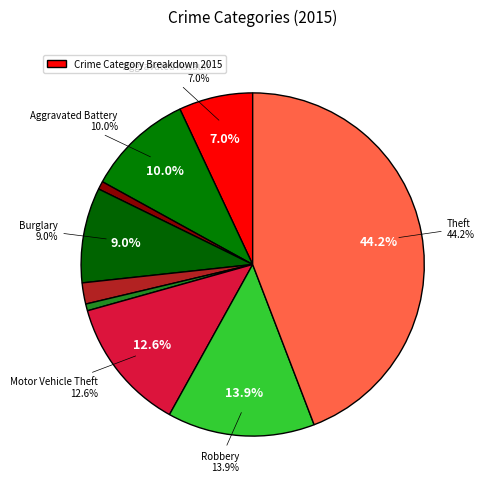

Is it true that Theft is 44% of the pie?

True